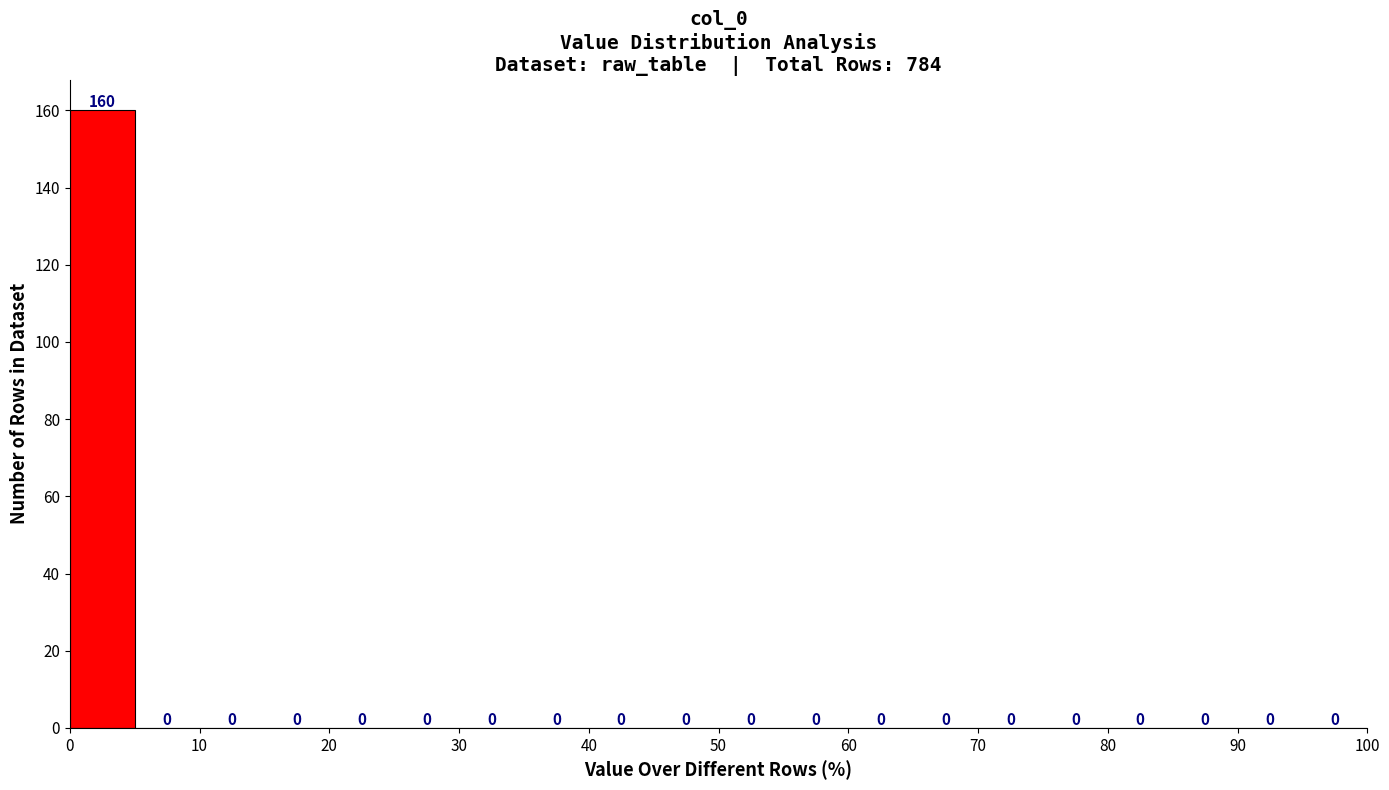

Reading left to right, transcribe this chart: for each bar, give the range it covers on the x-axis and its height.

0 to 5: 160
5 to 10: 0
10 to 15: 0
15 to 20: 0
20 to 25: 0
25 to 30: 0
30 to 35: 0
35 to 40: 0
40 to 45: 0
45 to 50: 0
50 to 55: 0
55 to 60: 0
60 to 65: 0
65 to 70: 0
70 to 75: 0
75 to 80: 0
80 to 85: 0
85 to 90: 0
90 to 95: 0
95 to 100: 0